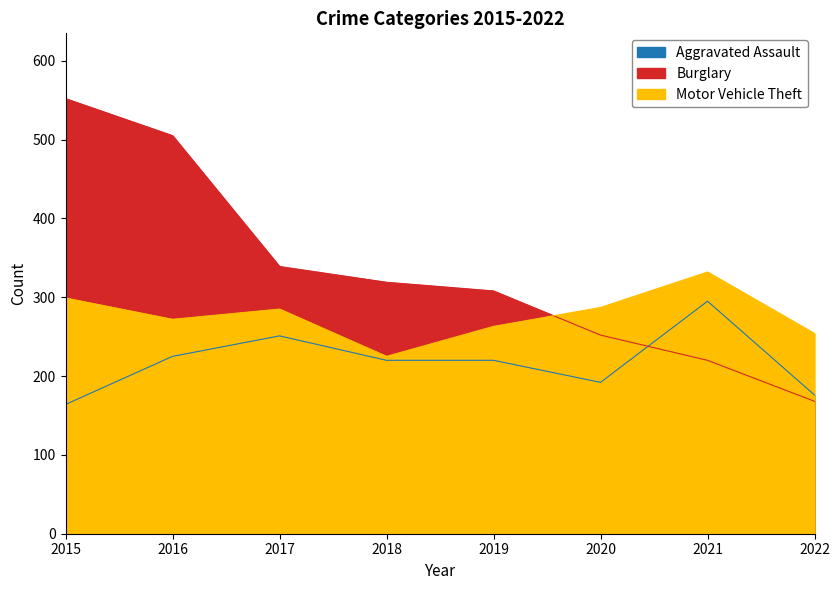

What is the highest value of the Motor Vehicle Theft series?

332